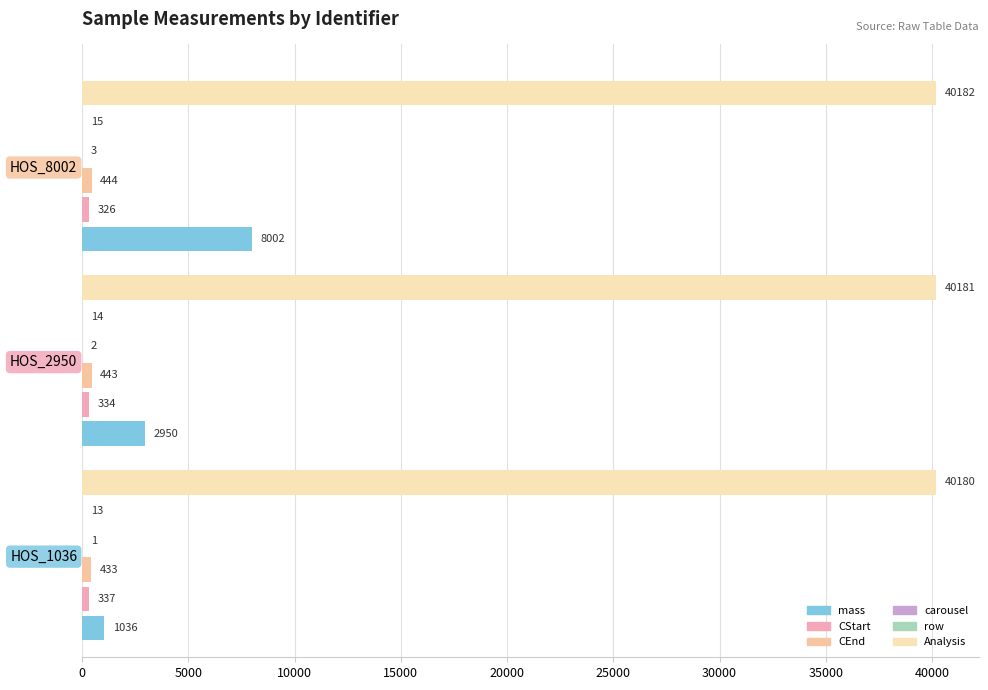

How many categories are shown in the chart?

3